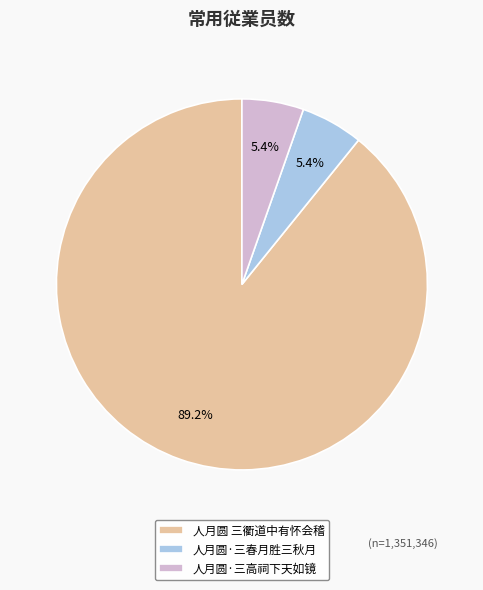

Is it true that 人月圆·三春月胜三秋月 is 5% of the pie?

True